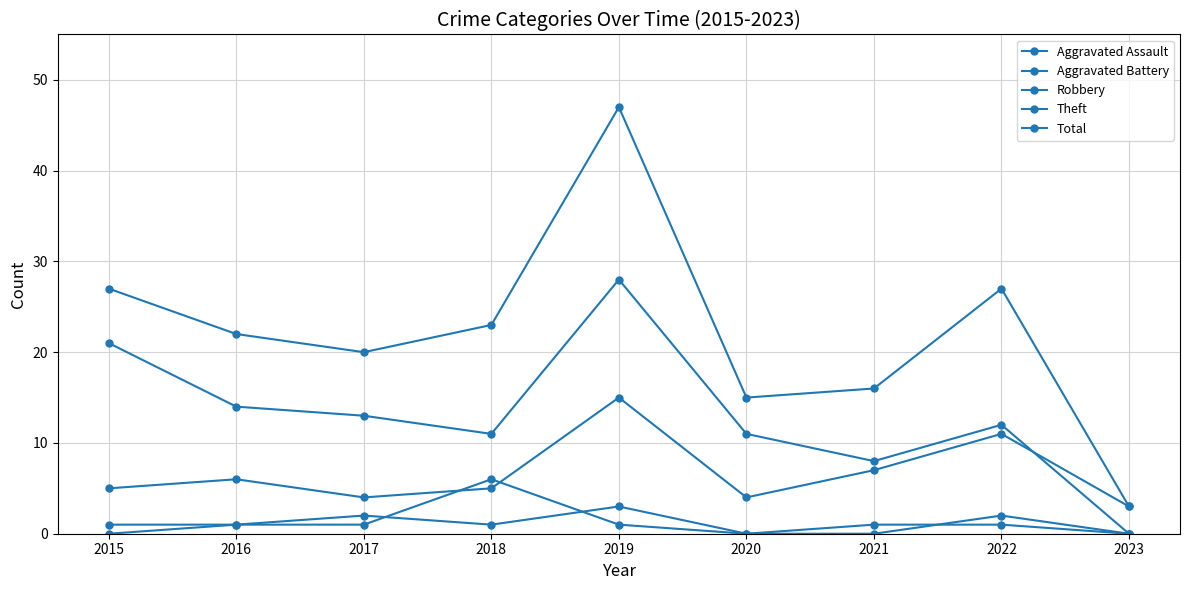

Which series has the widest spread of values?

Total